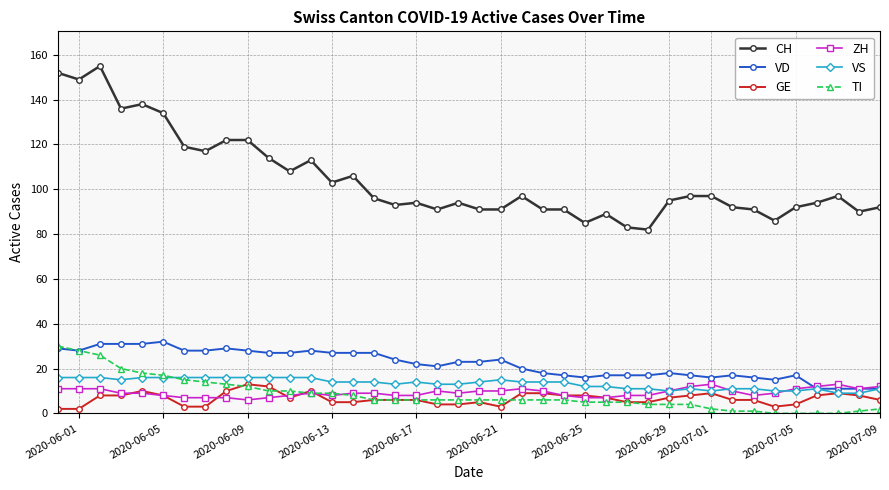

True or false: VS and CH intersect in this chart.

False